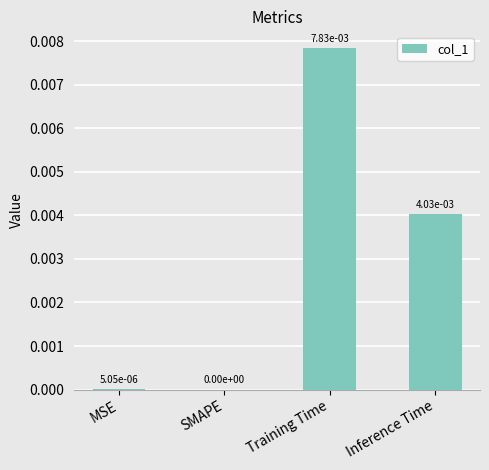

True or false: the data shows 0.0 at Inference Time.

True